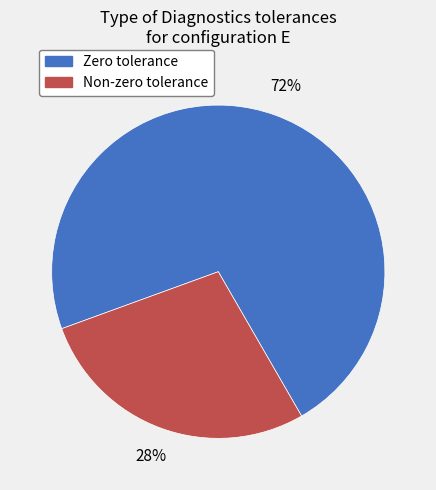

How many slices are in this pie chart?

2